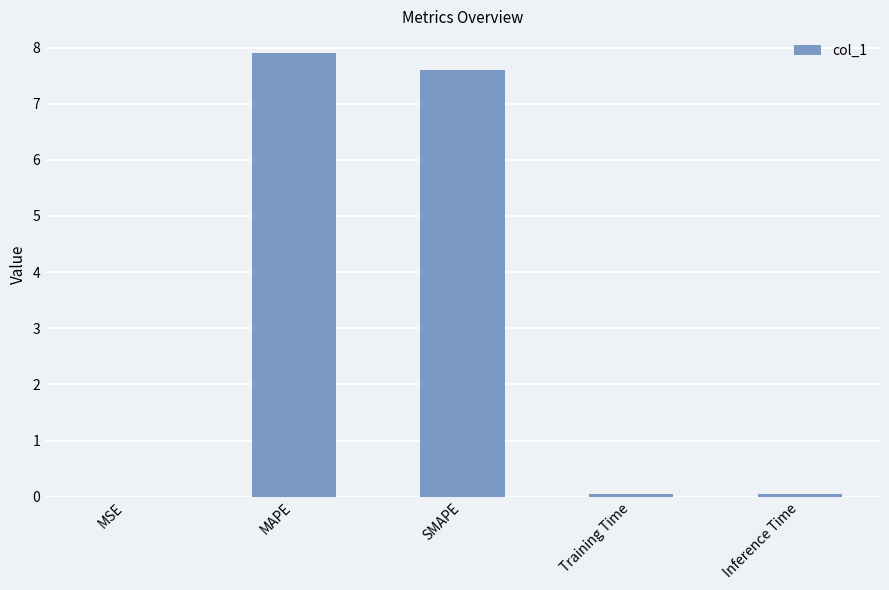

Is it true that the value at MAPE is 7.9?

True